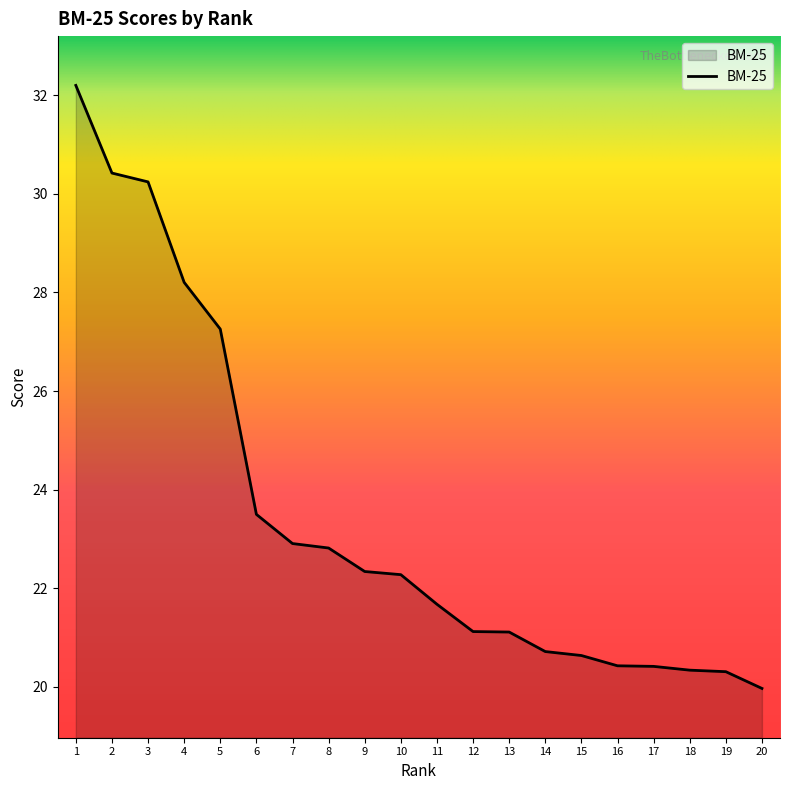

Where does the data first go above 22?

1